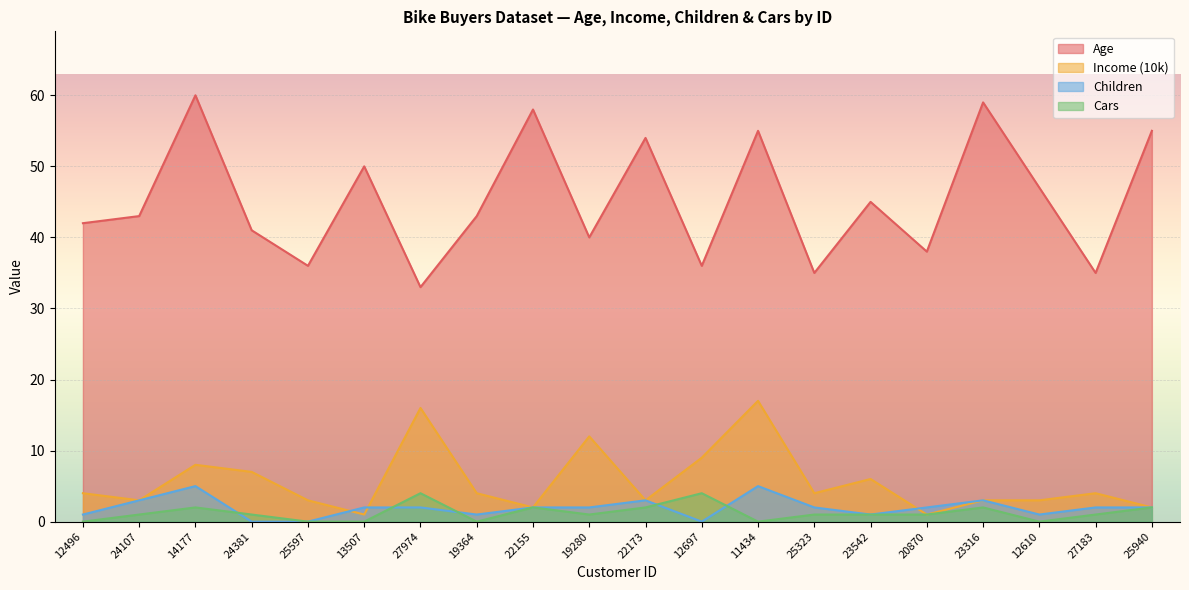

Where is Cars nearest to the value 2?

14177